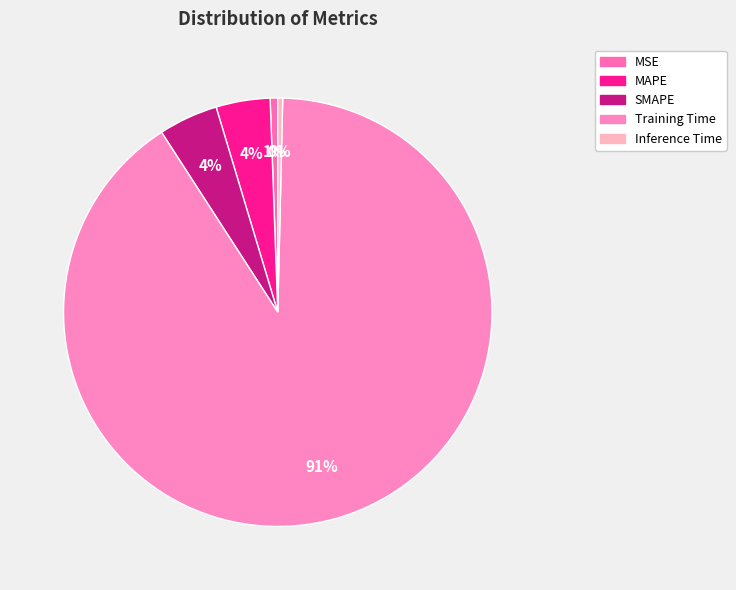

Which slice is the largest?

Training Time